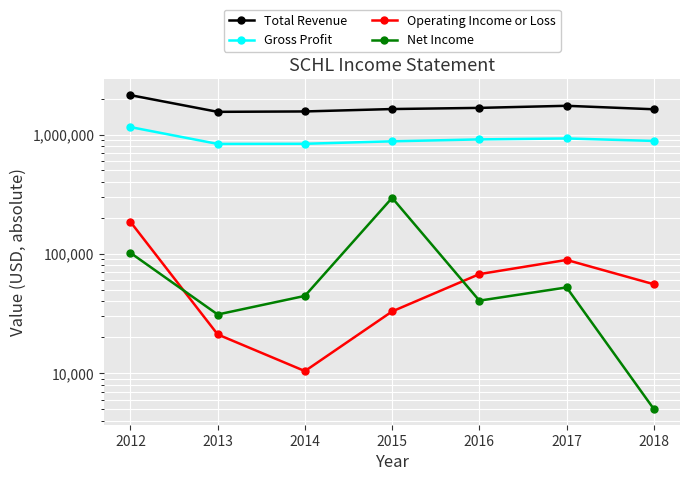

True or false: Net Income has more than 0 interior local peaks.

True